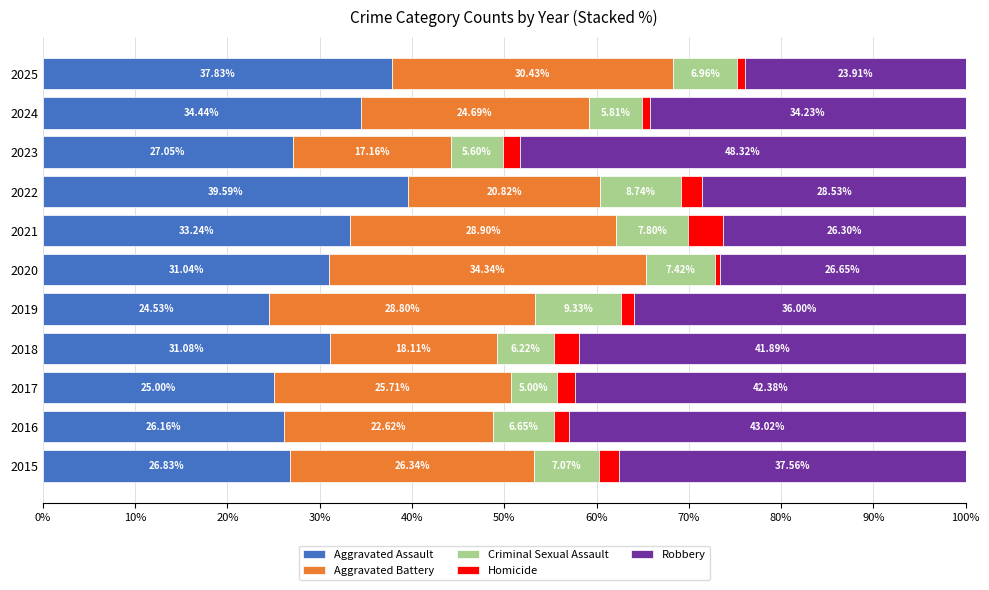

What is the total value across all series at 2022?

100.0